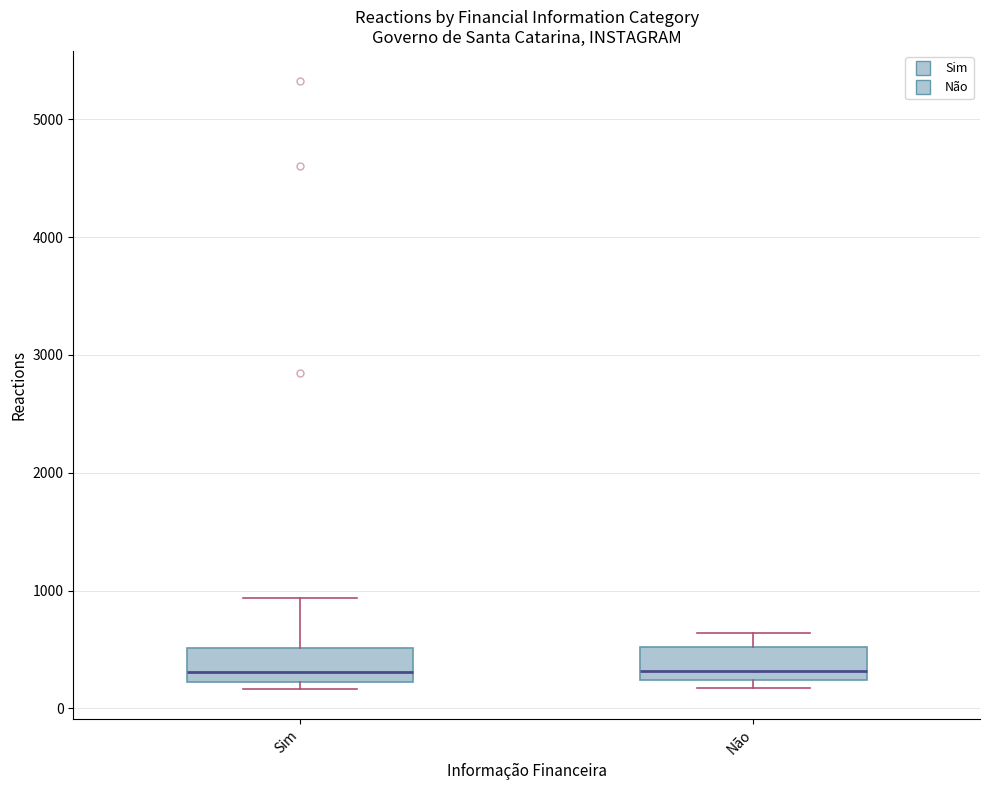

Reading left to right, read every box against the y-axis: the position of its median line, the range the box covers, and the ends of its whiskers. The values are not printed on the chart, so give them approximately, as read against the axis.

Sim: median 300, box 200 to 500, whiskers 200 (just below the box's lower edge) to 900
Não: median 300, box 200 to 500, whiskers 200 (just below the box's lower edge) to 600